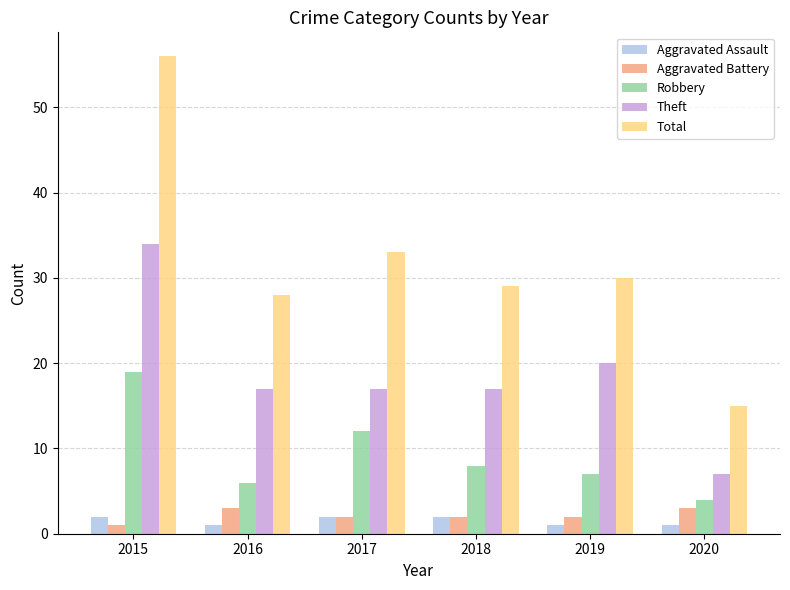

What is the lowest value of the Robbery series?

4